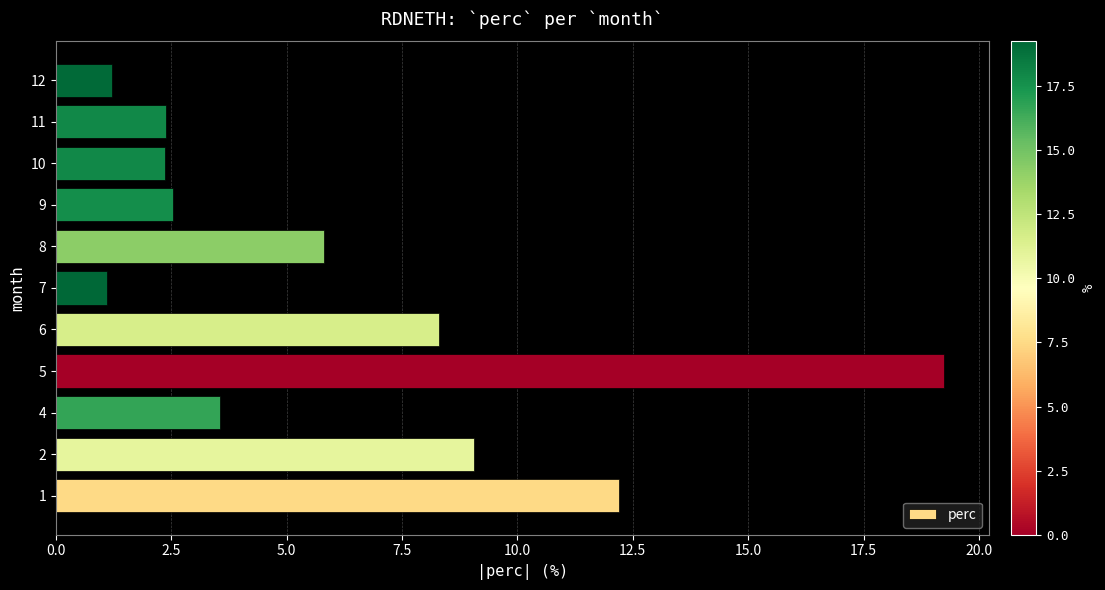

Where is the data nearest to the value 10?

2